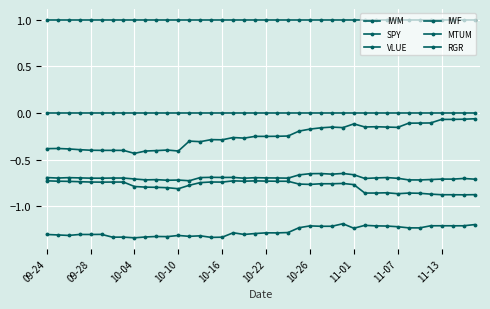

Is this an area chart (filled region under the line)?

No